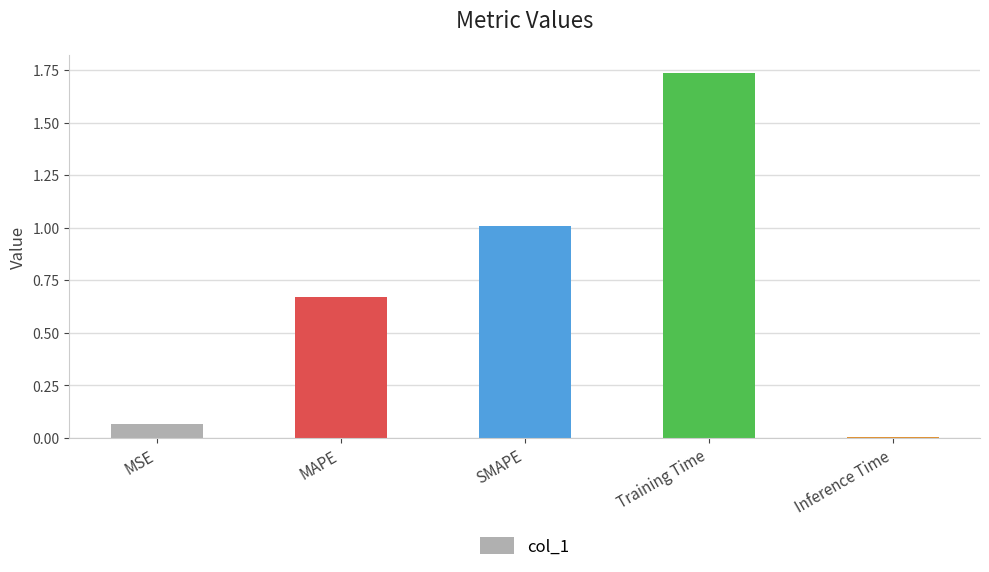

True or false: the data shows 2.8 at Training Time.

False